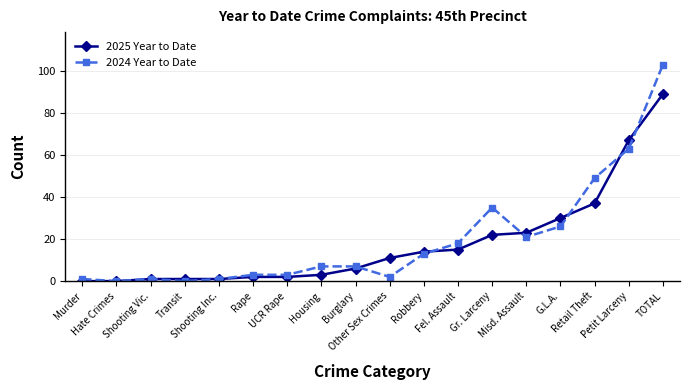

What is the sum of all 2024 Year to Date values?

353